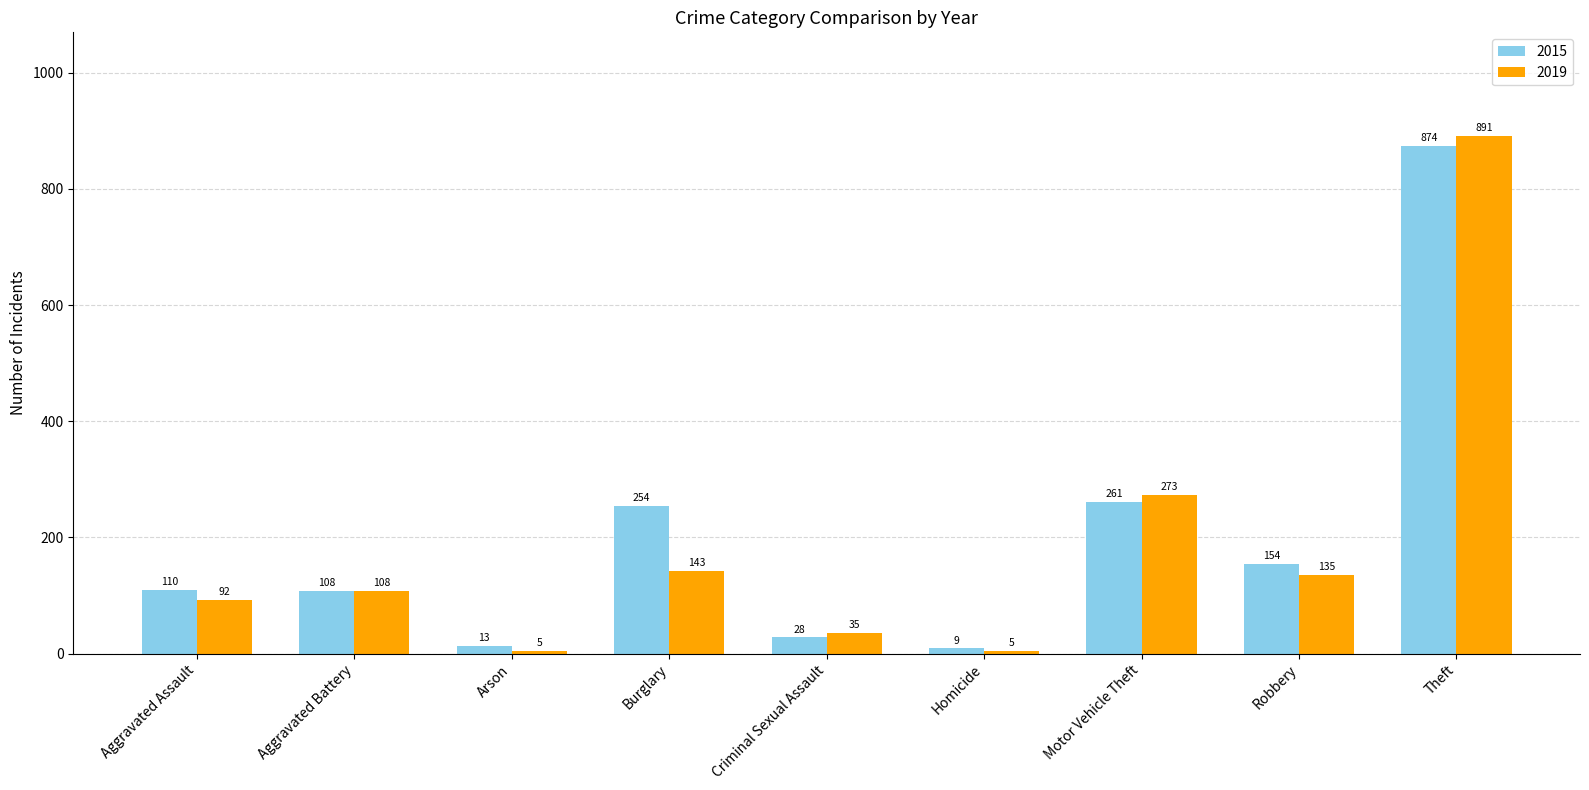

Reading left to right, extract all data points from this chart.

2015: Aggravated Assault=110	Aggravated Battery=108	Arson=13	Burglary=254	Criminal Sexual Assault=28	Homicide=9	Motor Vehicle Theft=261	Robbery=154	Theft=874
2019: Aggravated Assault=92	Aggravated Battery=108	Arson=5	Burglary=143	Criminal Sexual Assault=35	Homicide=5	Motor Vehicle Theft=273	Robbery=135	Theft=891